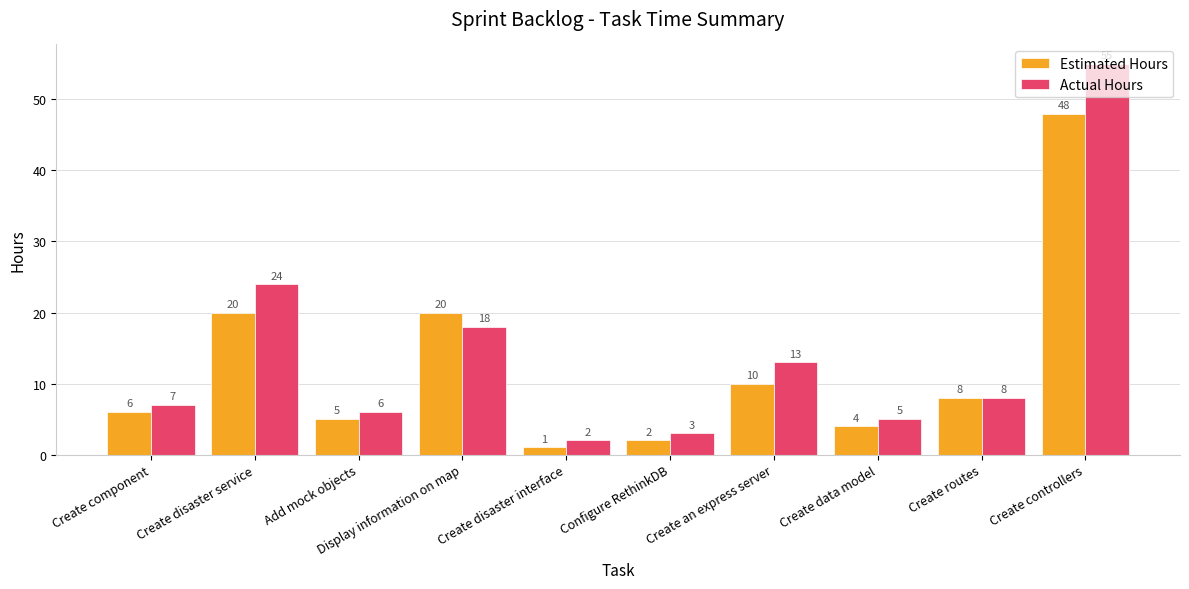

Reading left to right, what are all the values shown in this chart?

Estimated Hours: Create component=6	Create disaster service=20	Add mock objects=5	Display information on map=20	Create disaster interface=1	Configure RethinkDB=2	Create an express server=10	Create data model=4	Create routes=8	Create controllers=48
Actual Hours: Create component=7	Create disaster service=24	Add mock objects=6	Display information on map=18	Create disaster interface=2	Configure RethinkDB=3	Create an express server=13	Create data model=5	Create routes=8	Create controllers=55